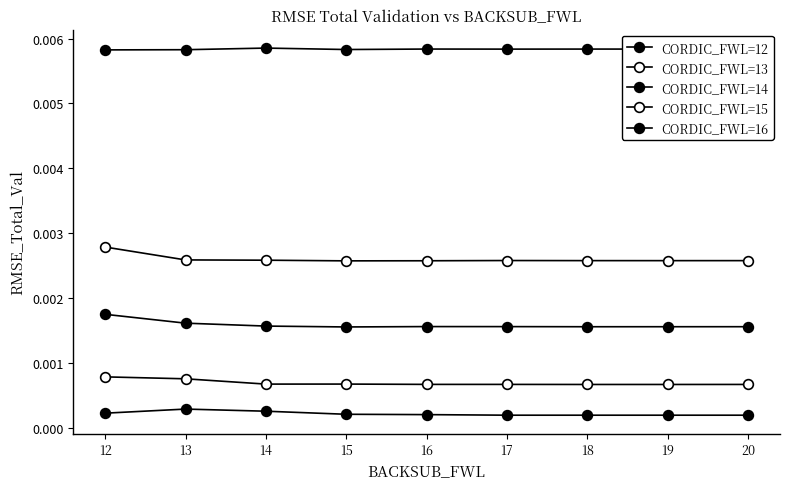

The CORDIC_FWL=14 series shows 0.0 at 16. True or false?

False